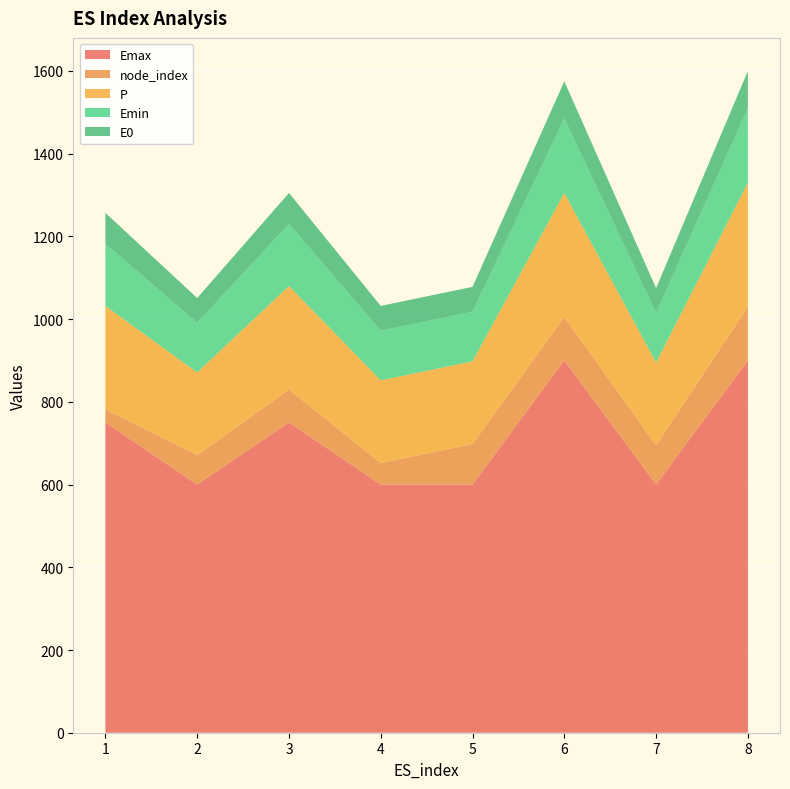

Reading right to left, extract all data points from this chart.

node_index: 8=130	7=95	6=105	5=98	4=52	3=80	2=71	1=32
P: 8=300	7=200	6=300	5=200	4=200	3=250	2=200	1=250
Emax: 8=900	7=600	6=900	5=600	4=600	3=750	2=600	1=750
Emin: 8=180	7=120	6=180	5=120	4=120	3=150	2=120	1=150
E0: 8=90	7=60	6=90	5=60	4=60	3=75	2=60	1=75